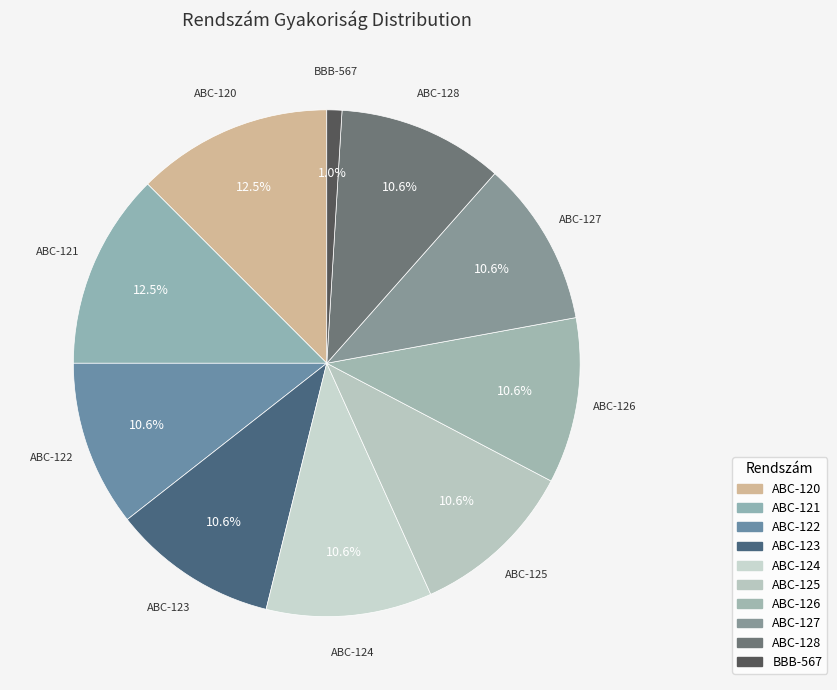

To the nearest percent, what portion does ABC-123 represent?

11%